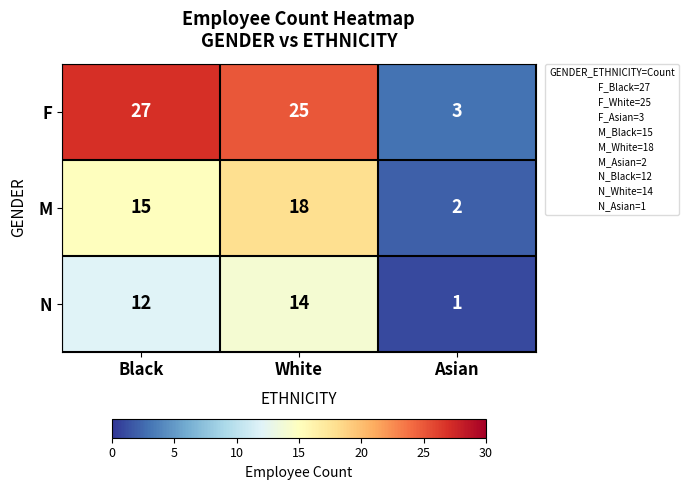

At which label is M closest to 10?

Black